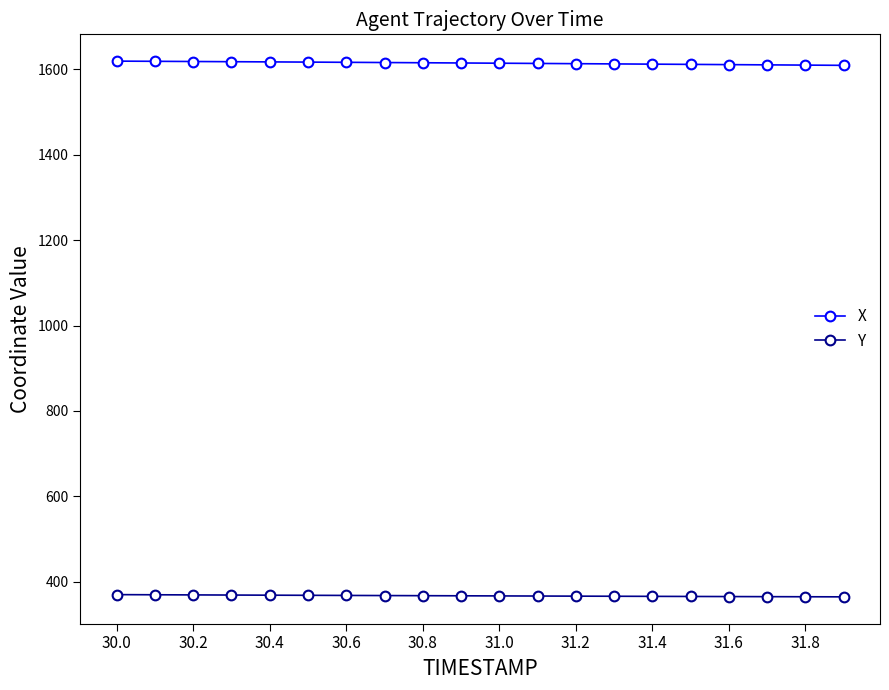

List the series in order of their peak value, highest first.

X, Y